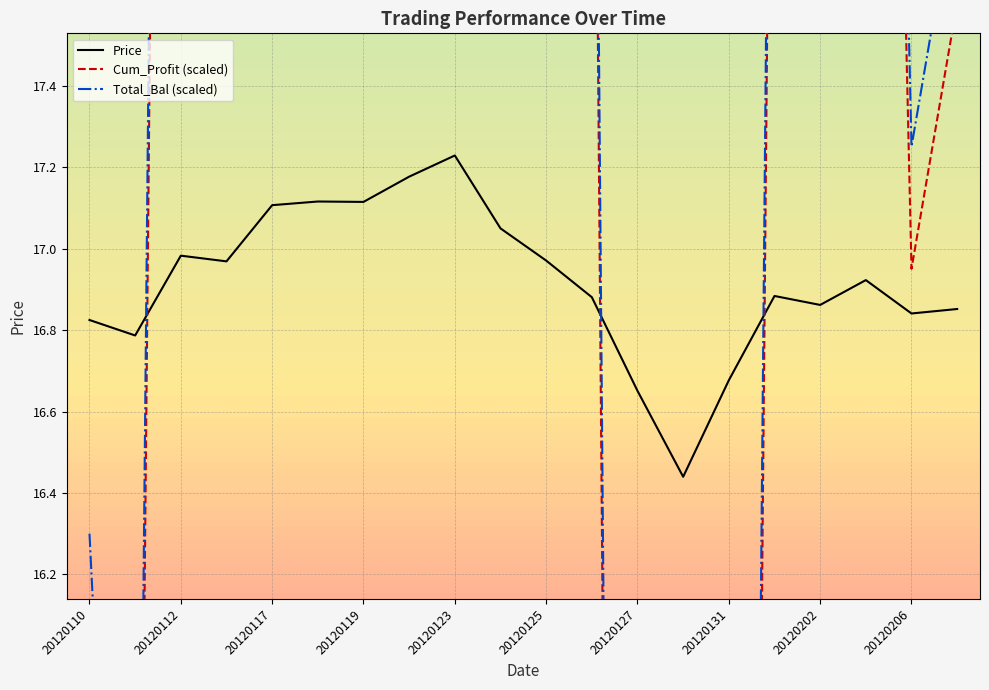

True or false: Total_Bal (scaled) and Cum_Profit (scaled) cross at least once.

False